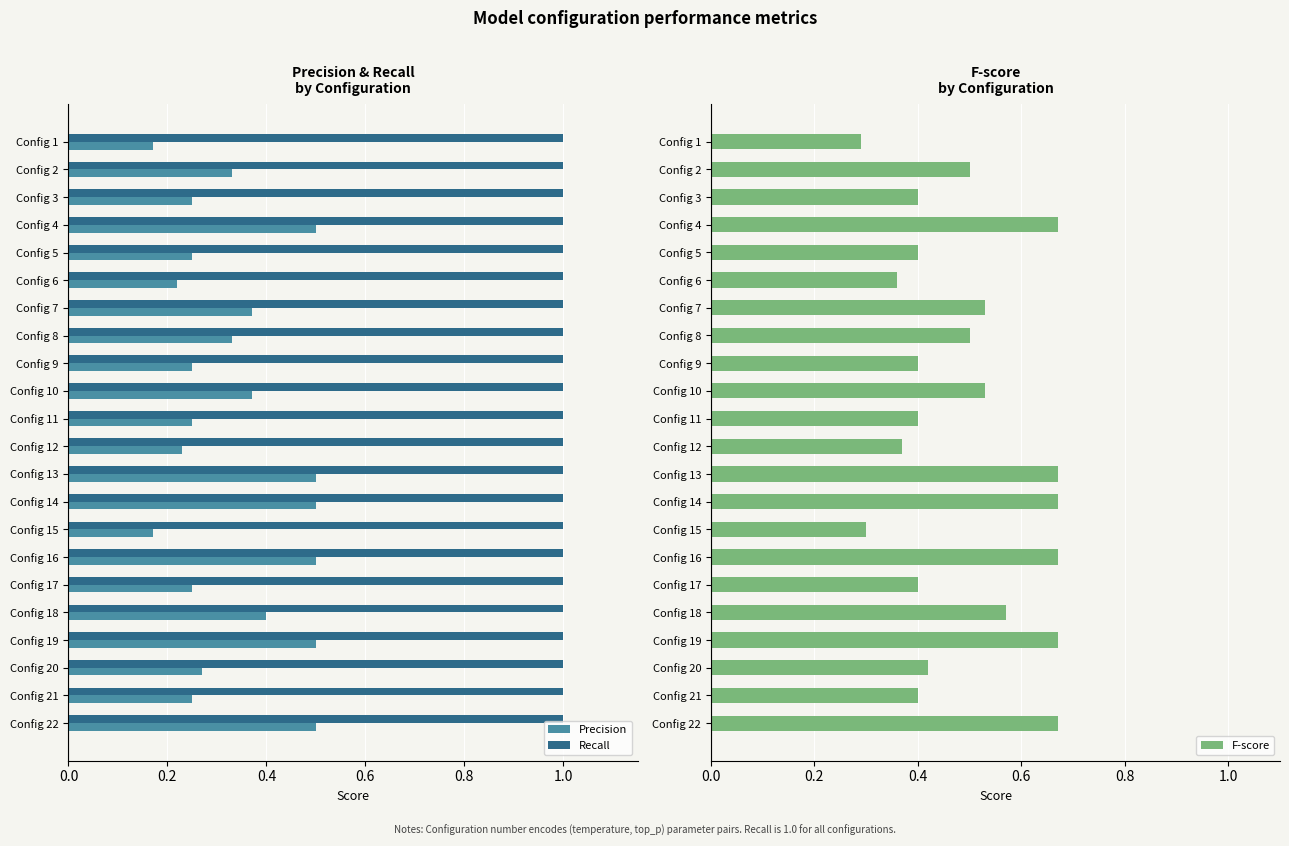

What is the lowest value of the Recall series?

1.0